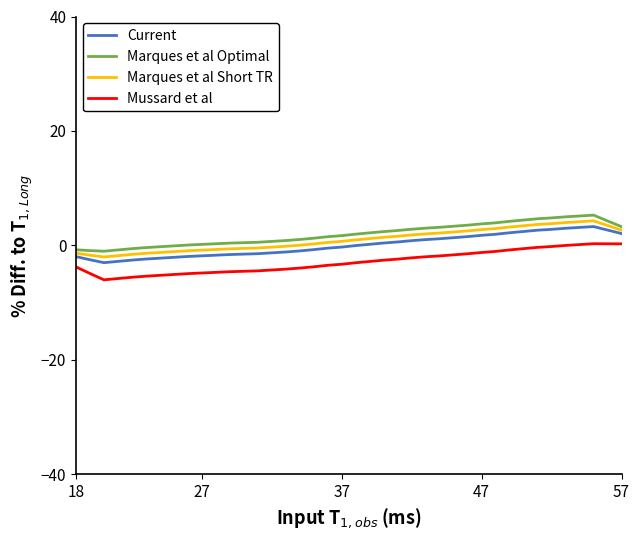

What is the highest value of the Marques et al Short TR series?

4.3